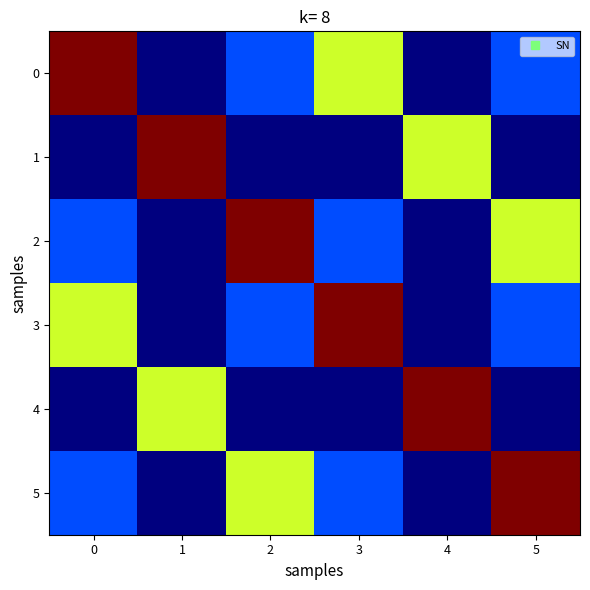

Between 0 and 4, which series saw the biggest shift?

row_0